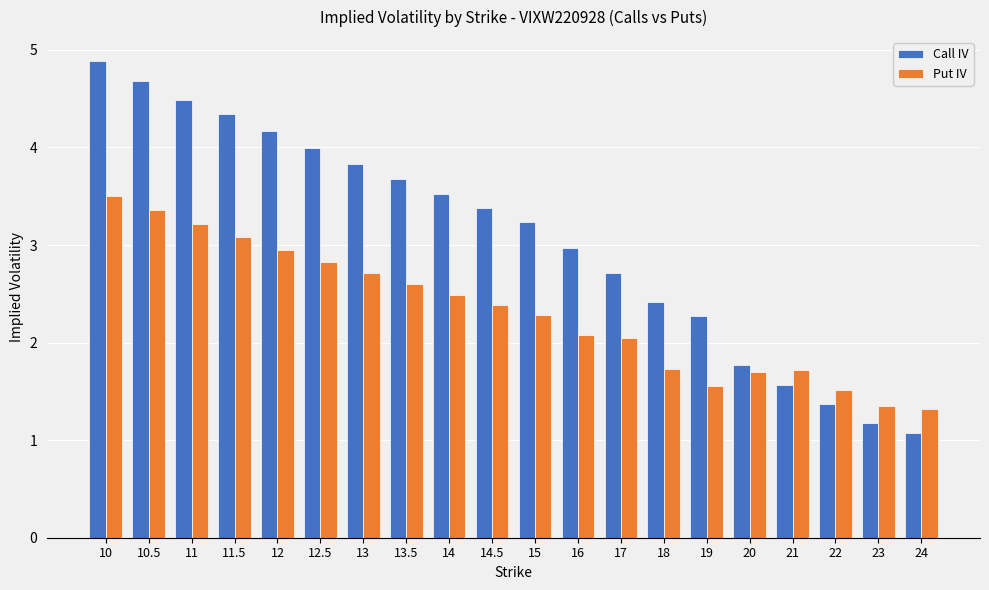

Between 19 and 21, which series saw the biggest shift?

Call IV